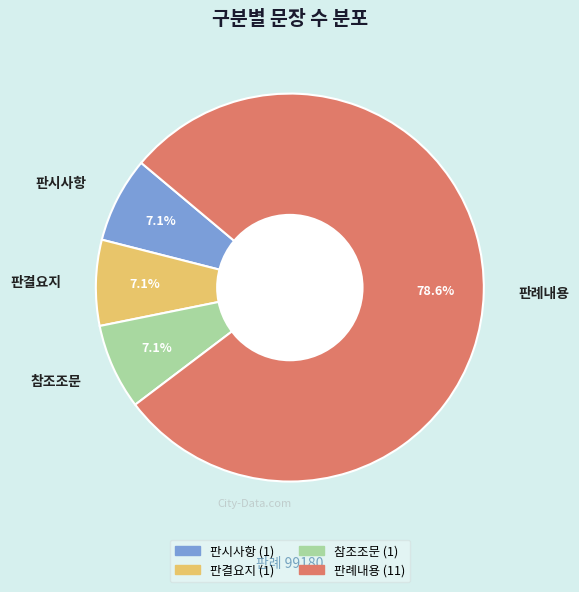

Do 참조조문 and 판례내용 together represent more than half of the pie?

Yes